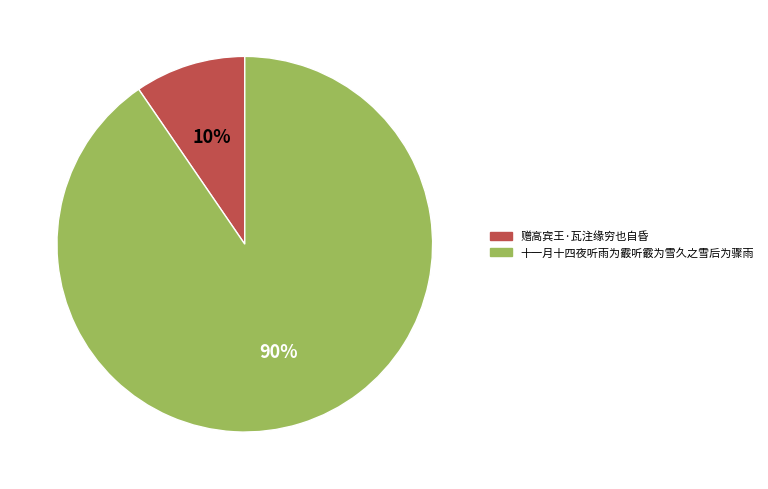

To the nearest percent, what is the average slice percentage?

50%